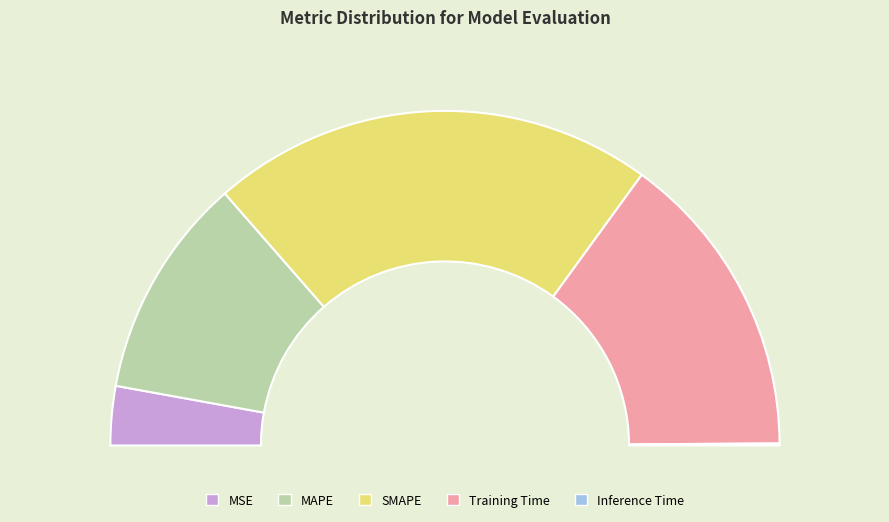

To the nearest percent, what is the difference between the largest and smallest slice percentages?

43%